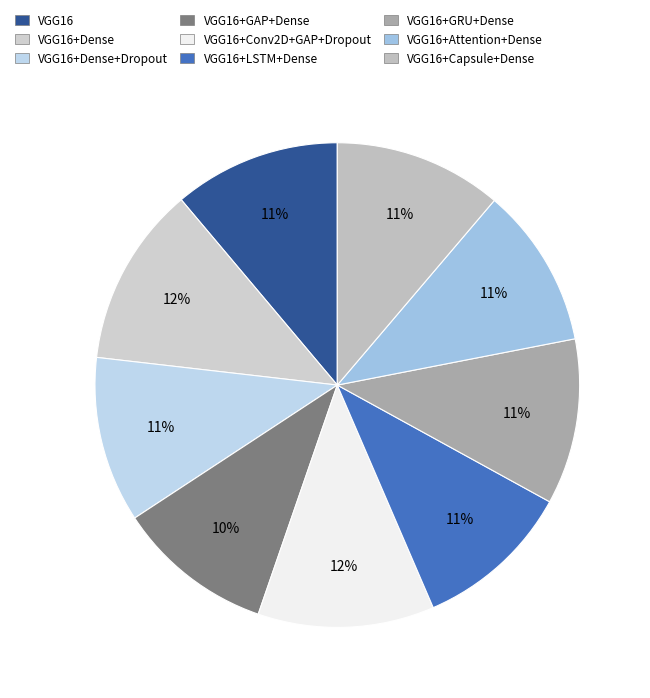

How many segments does this pie chart have?

9